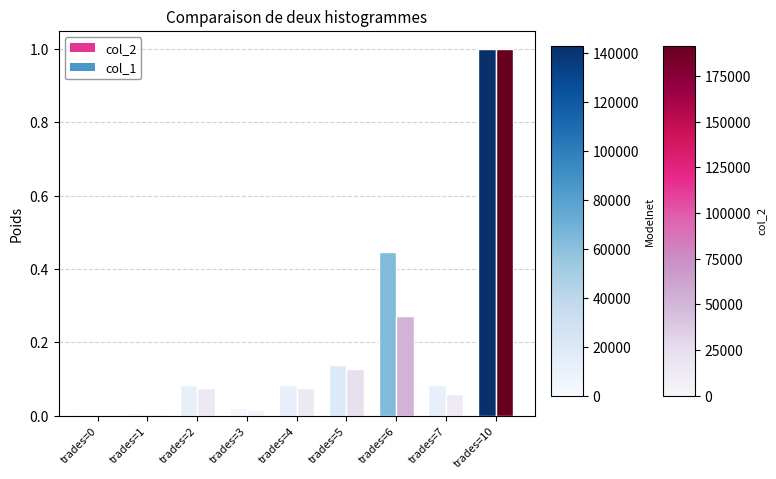

Count the number of data series in this chart.

2